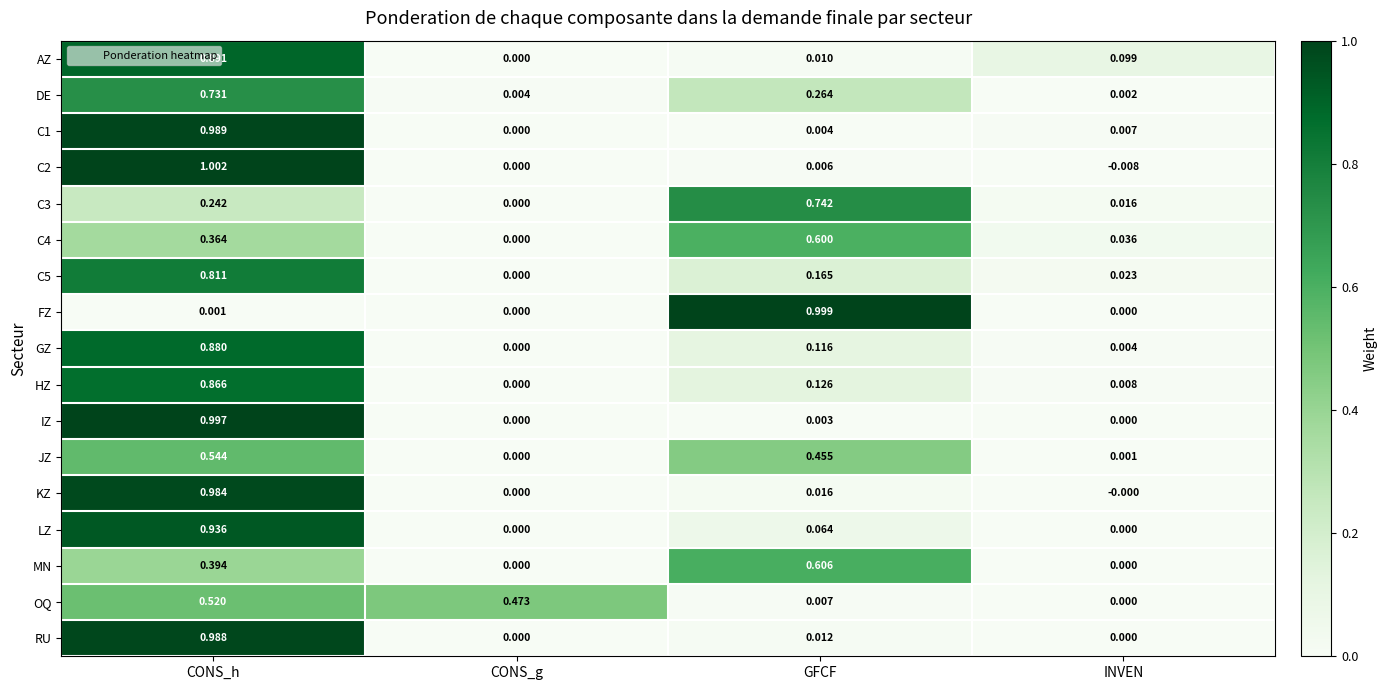

Rank the categories by HZ value from highest to lowest.

CONS_h, GFCF, INVEN, CONS_g